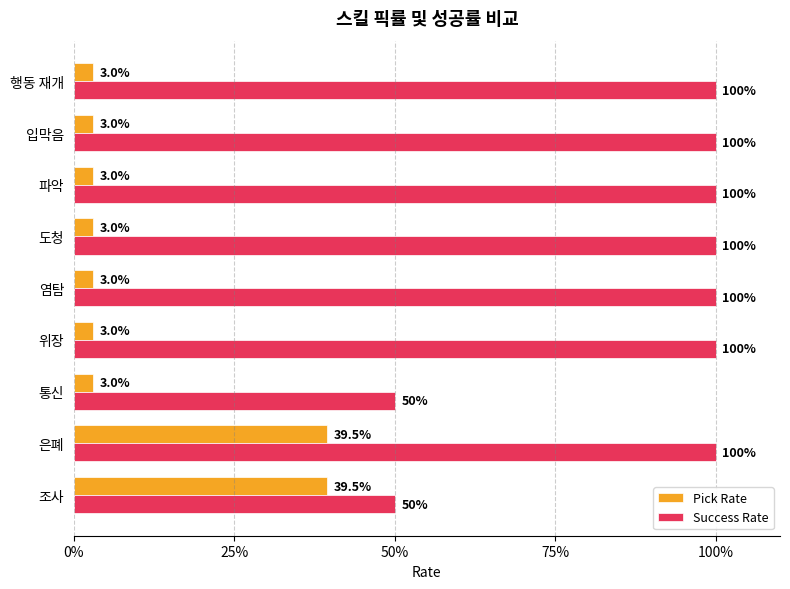

Which series has the largest range (max minus min)?

Success Rate